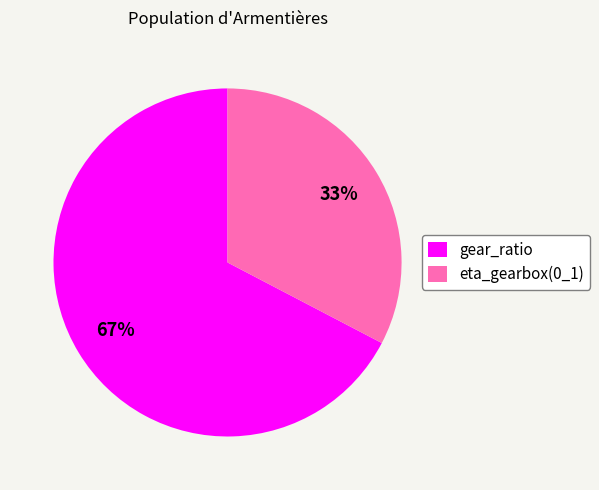

The eta_gearbox(0_1) slice represents 33% of the pie. True or false?

True